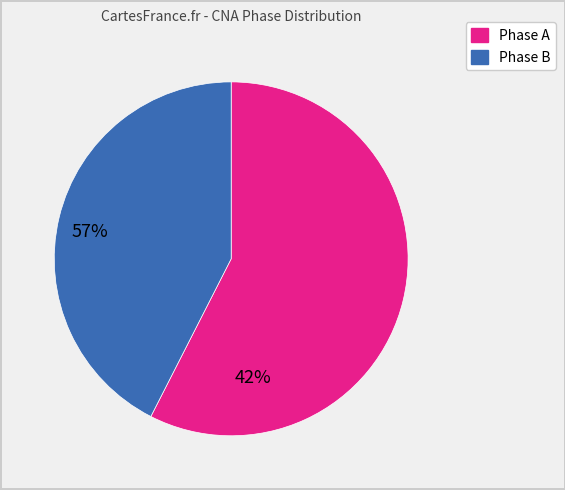

Is there a majority slice in this chart?

Yes